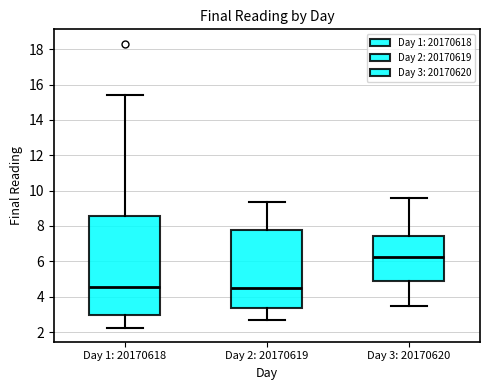

Reading left to right, transcribe this box plot: for each box, give where its median line is, the range the box spans, and where its two whiskers end, as read against the y-axis. The values are not printed on the chart, so give them approximately, as read against the axis.

Day 1: 20170618: median 4.6, box 3.0 to 8.6, whiskers 2.2 to 15.4
Day 2: 20170619: median 4.4, box 3.4 to 7.8, whiskers 2.6 to 9.4
Day 3: 20170620: median 6.2, box 4.8 to 7.4, whiskers 3.4 to 9.6